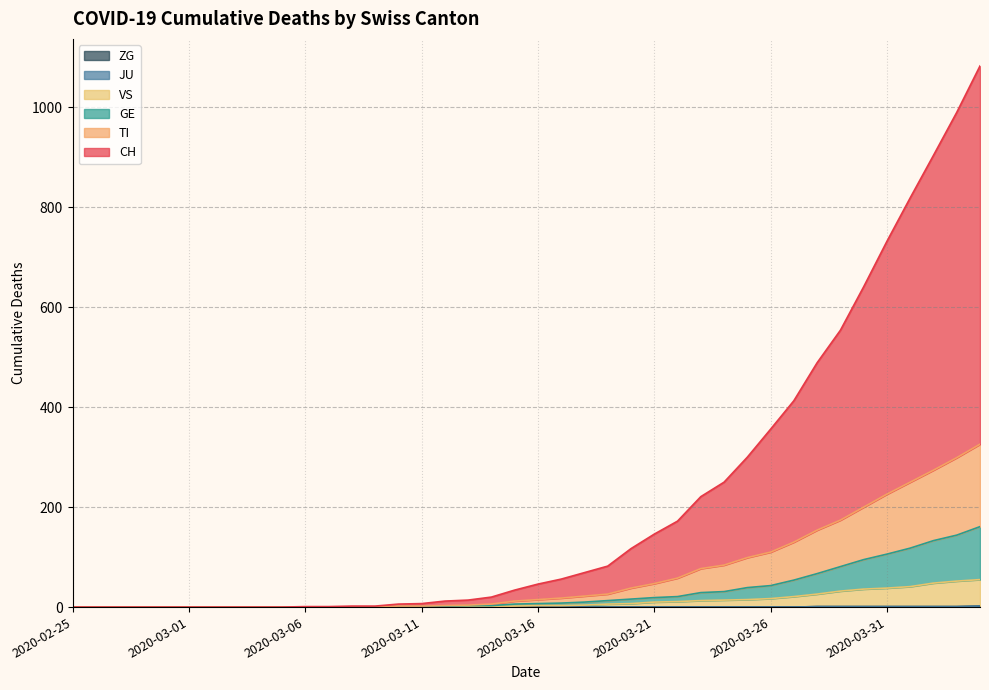

List the labels in order of VS value, smallest first.

2020-02-25, 2020-02-26, 2020-02-27, 2020-02-28, 2020-02-29, 2020-03-01, 2020-03-02, 2020-03-03, 2020-03-04, 2020-03-05, 2020-03-06, 2020-03-07, 2020-03-08, 2020-03-09, 2020-03-10, 2020-03-11, 2020-03-12, 2020-03-13, 2020-03-14, 2020-03-15, 2020-03-16, 2020-03-17, 2020-03-18, 2020-03-19, 2020-03-20, 2020-03-21, 2020-03-22, 2020-03-23, 2020-03-24, 2020-03-25, 2020-03-26, 2020-03-27, 2020-03-28, 2020-03-29, 2020-03-30, 2020-03-31, 2020-04-01, 2020-04-02, 2020-04-03, 2020-04-04